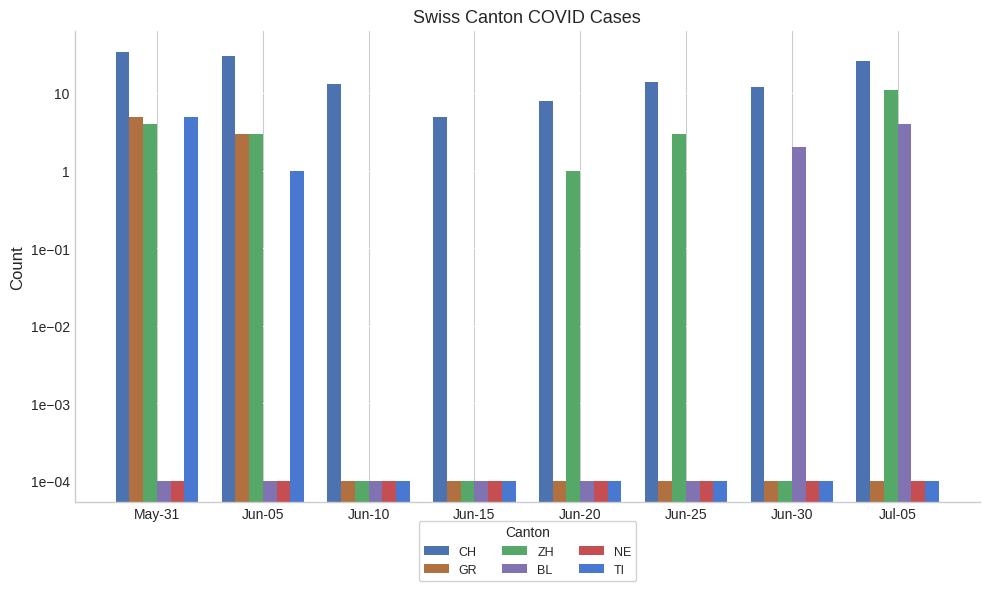

Reading left to right, extract all data points from this chart.

CH: 34.0	30.0	13.0	5.0	8.0	14.0	12.0	26.0
GR: 5.0	3.0	0.0	0.0	0.0	0.0	0.0	0.0
ZH: 4.0	3.0	0.0	0.0	1.0	3.0	0.0	11.0
BL: 0.0	0.0	0.0	0.0	0.0	0.0	2.0	4.0
NE: 0.0	0.0	0.0	0.0	0.0	0.0	0.0	0.0
TI: 5.0	1.0	0.0	0.0	0.0	0.0	0.0	0.0